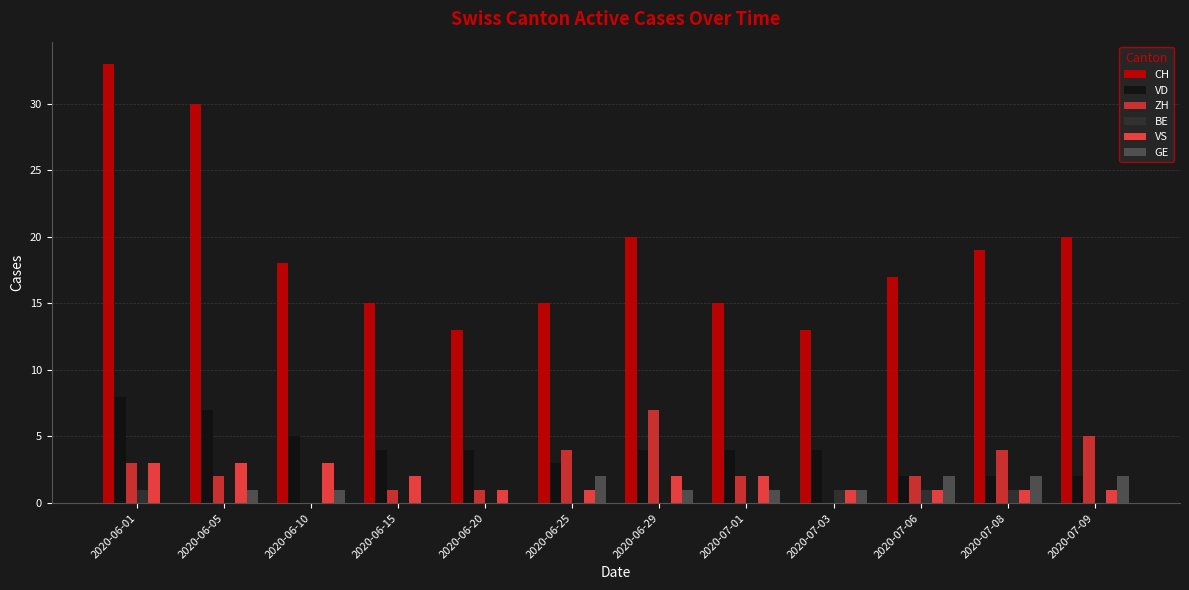

How many data points does each series have?

12